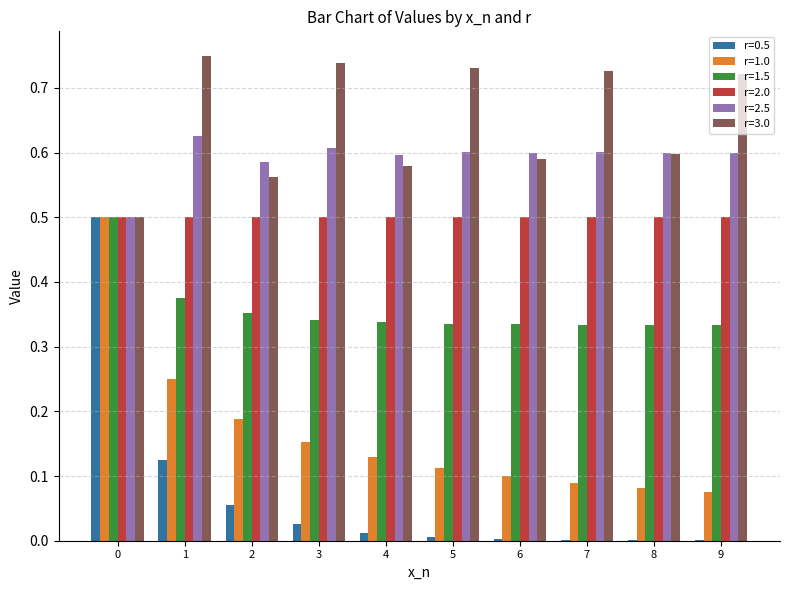

Which series has the widest spread of values?

r=0.5